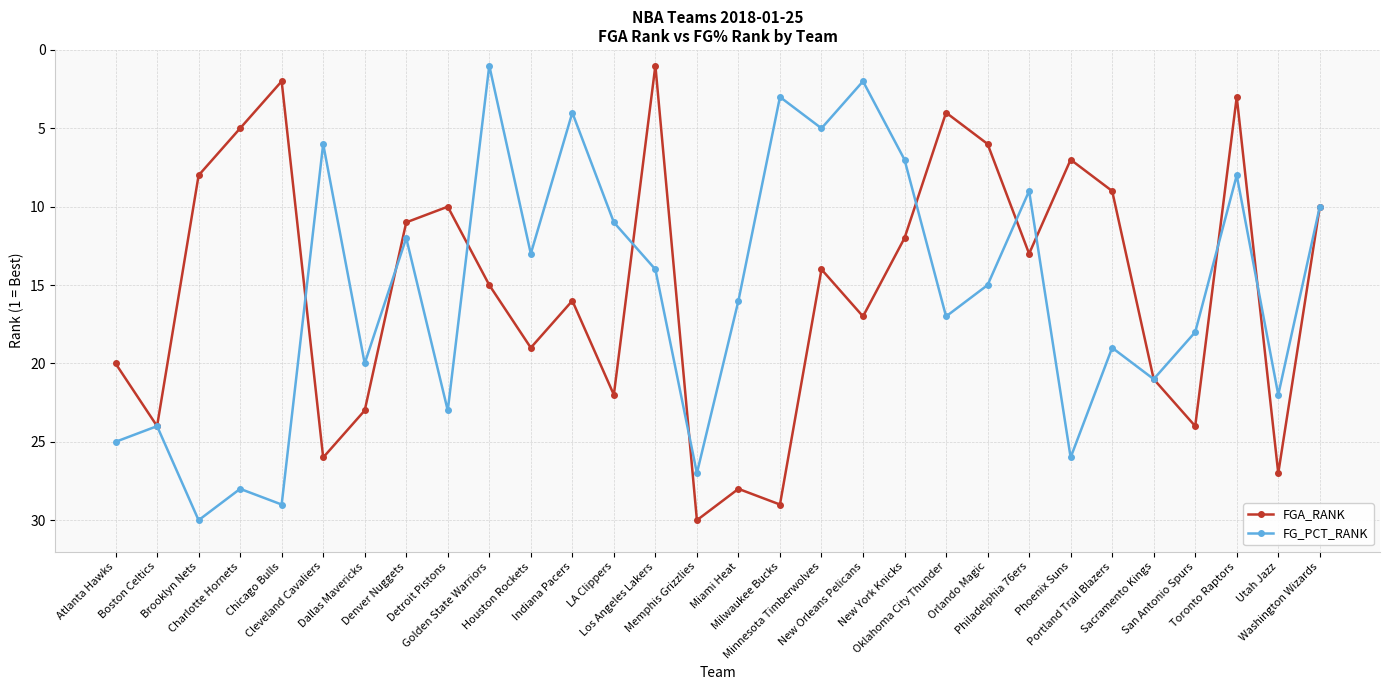

True or false: FGA_RANK has a value of 29 at Milwaukee Bucks.

True